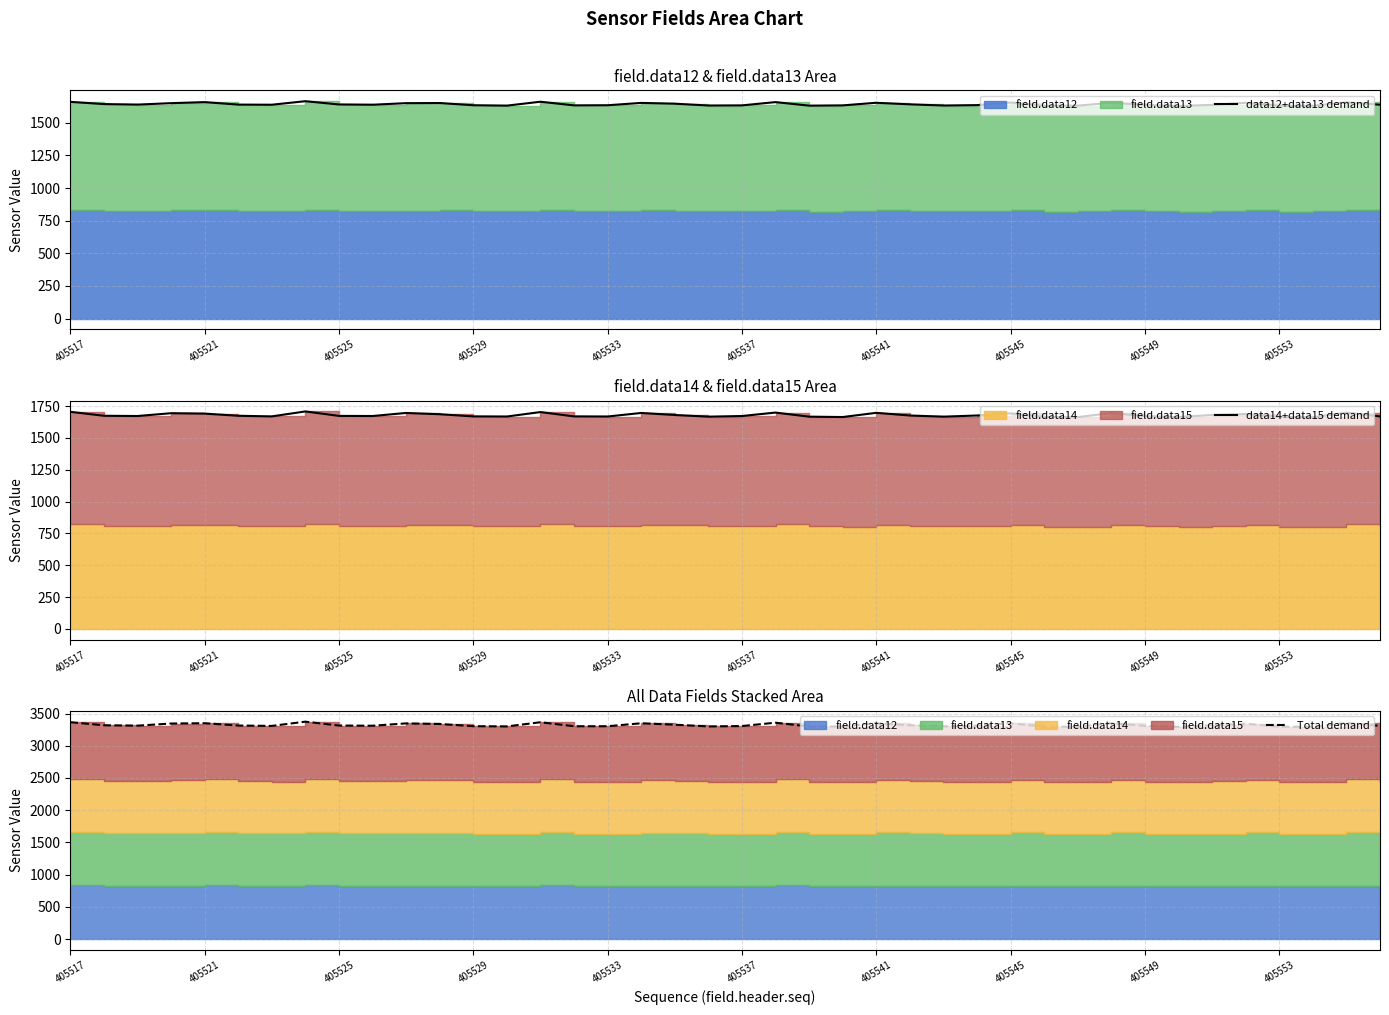

How many data points in data14+data15 demand are less than 1674?

20